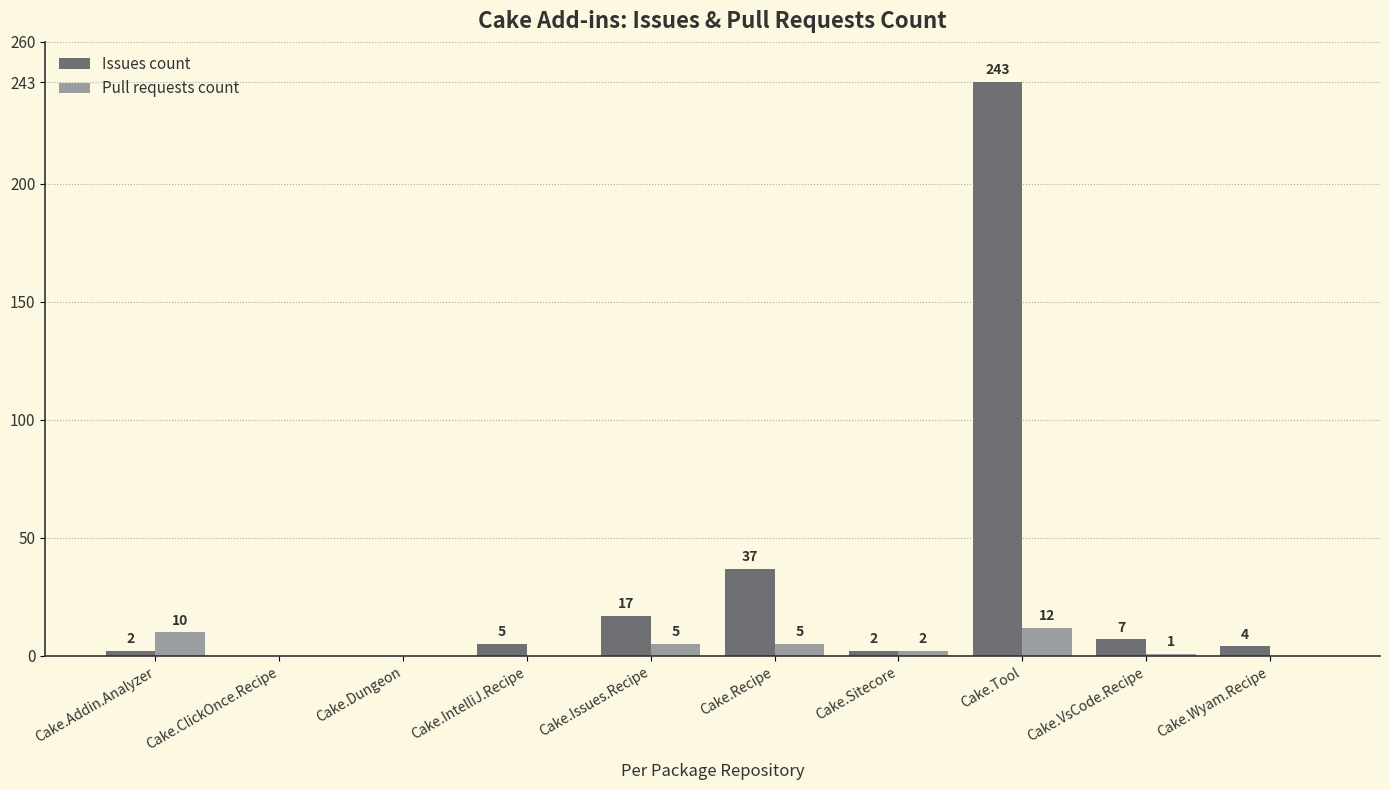

At which label is Issues count closest to 121?

Cake.Recipe